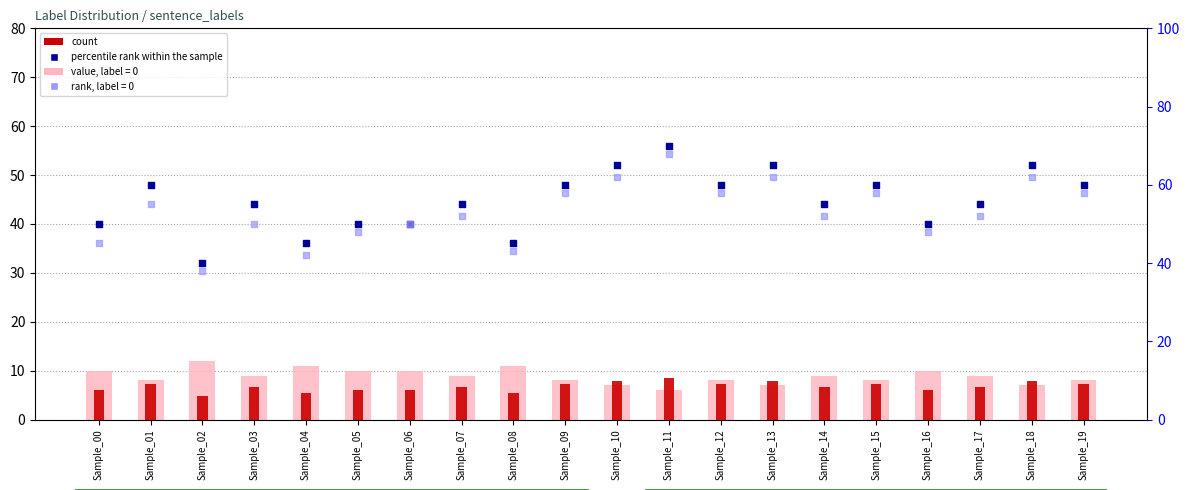

Which series has the largest total across all categories?

percentile rank within the sample